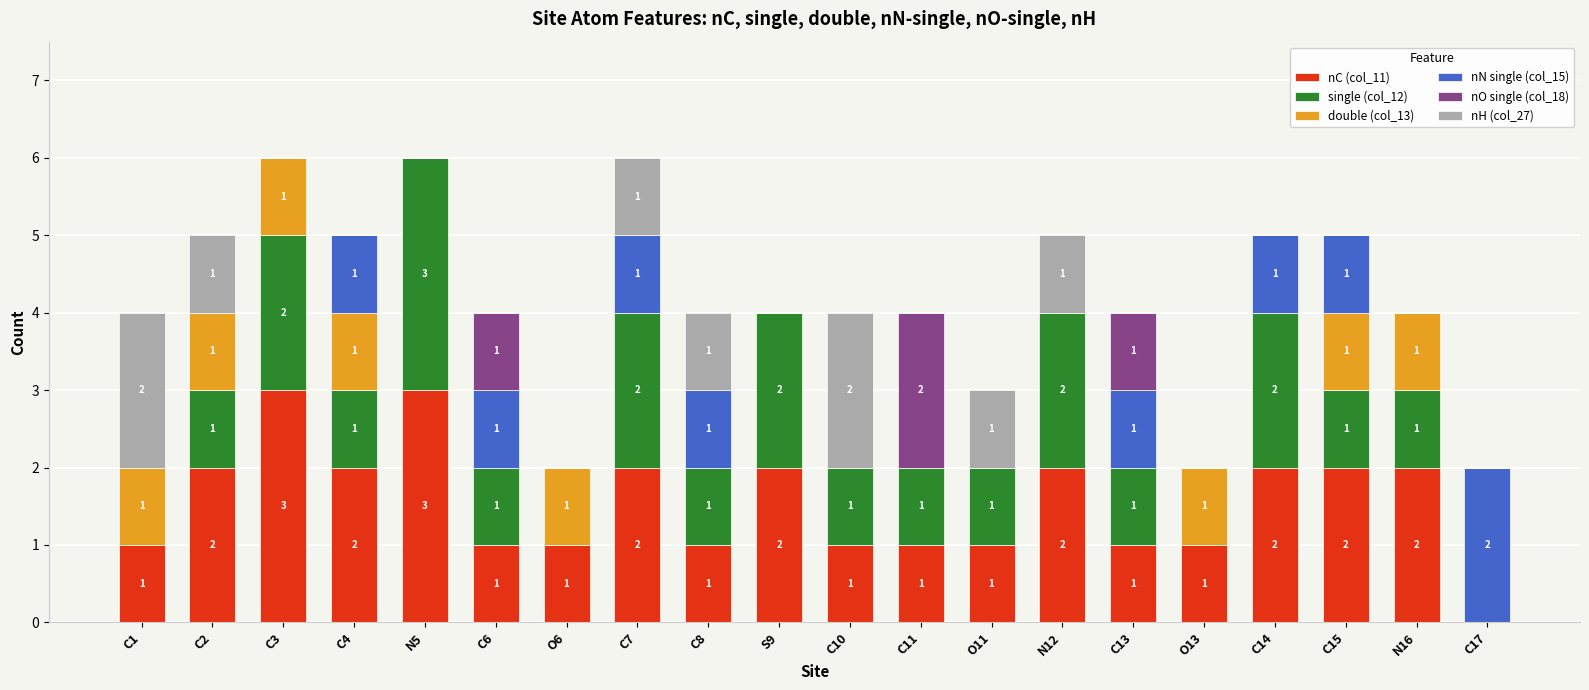

What is the total value across all series at N16?

4